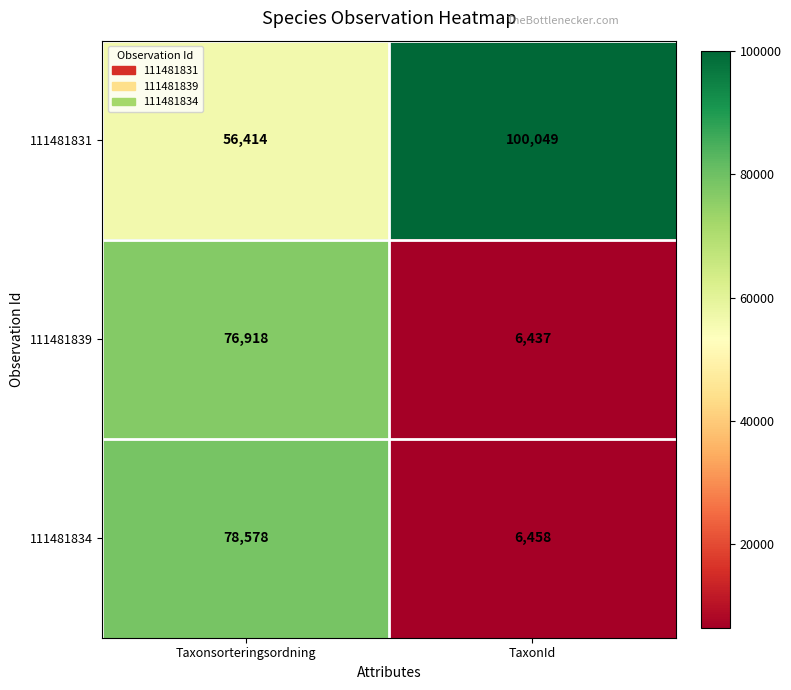

Which series has the largest total across all categories?

111481831